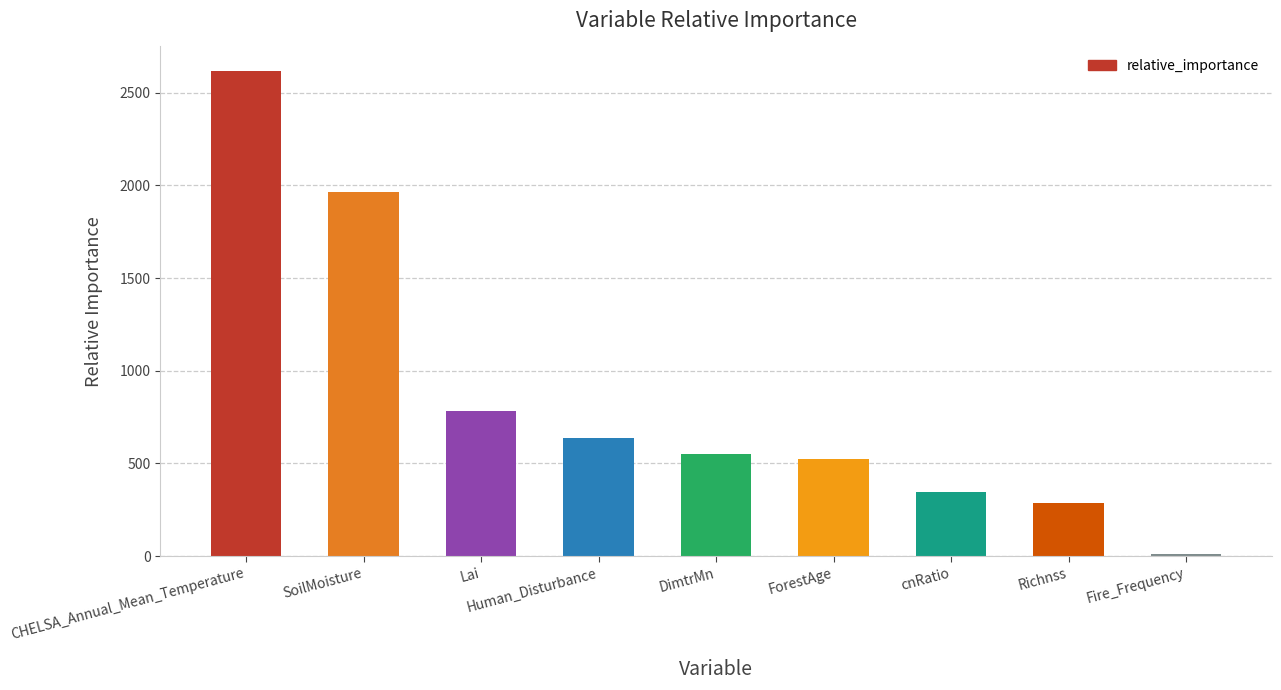

At which label is the value closest to 1315?

Lai